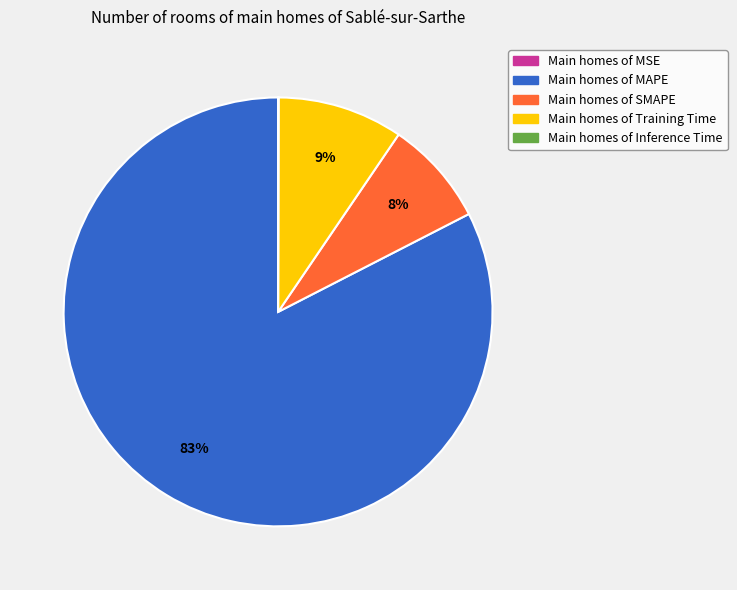

The Main homes of MAPE slice represents 83% of the pie. True or false?

True